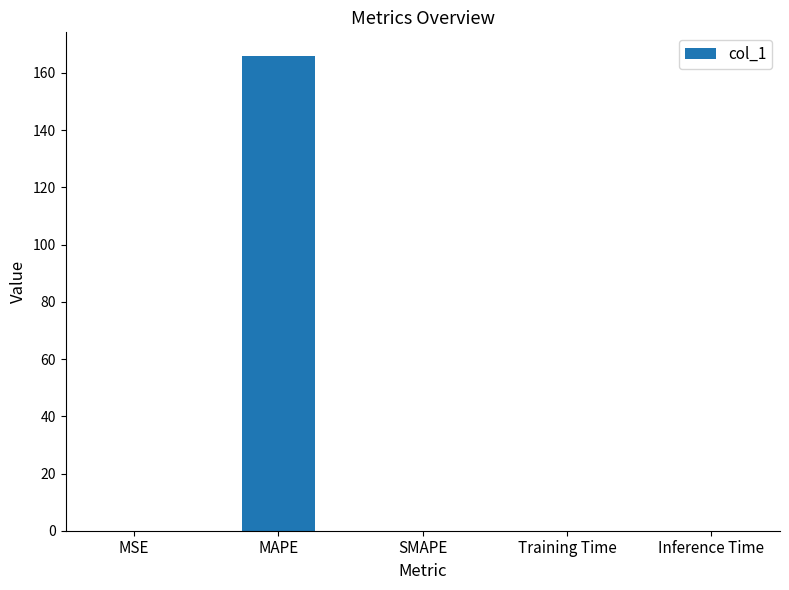

Which label corresponds to the largest value in the chart?

MAPE